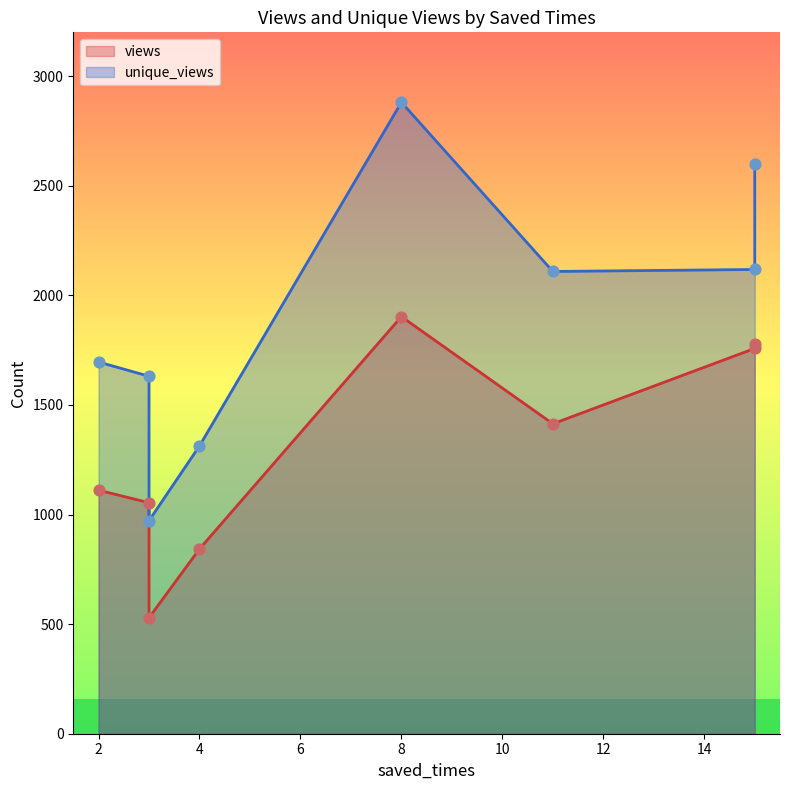

Is the value of views at 3 greater than the value of unique_views at 3?

No